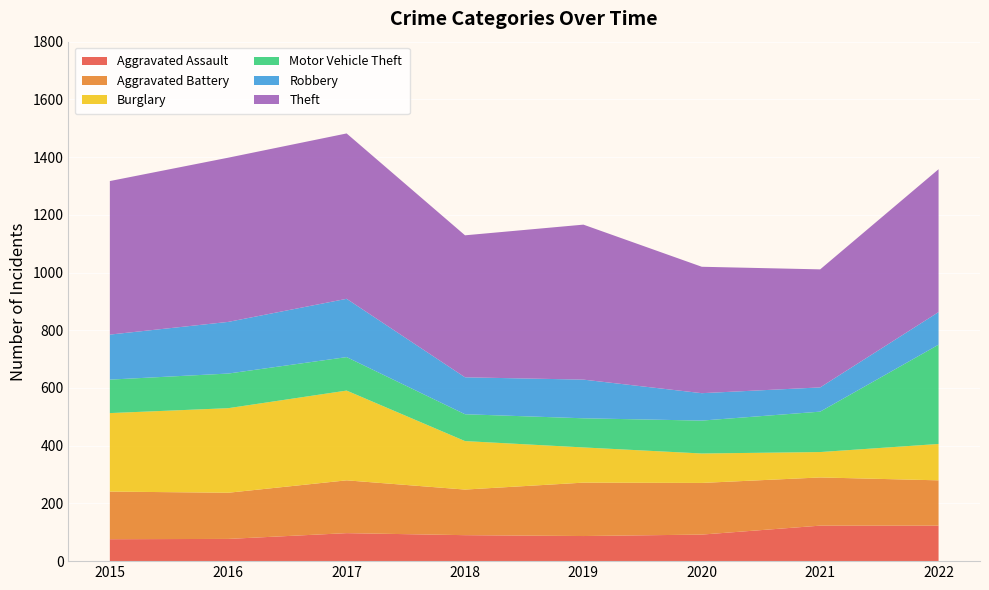

Reading left to right, extract all data points from this chart.

Aggravated Assault: 76	77	97	90	87	92	123	123
Aggravated Battery: 165	160	183	158	185	179	167	157
Burglary: 272	293	311	168	122	102	88	126
Motor Vehicle Theft: 116	120	116	93	101	114	140	344
Robbery: 156	179	202	128	134	95	84	113
Theft: 532	569	573	492	537	438	409	495